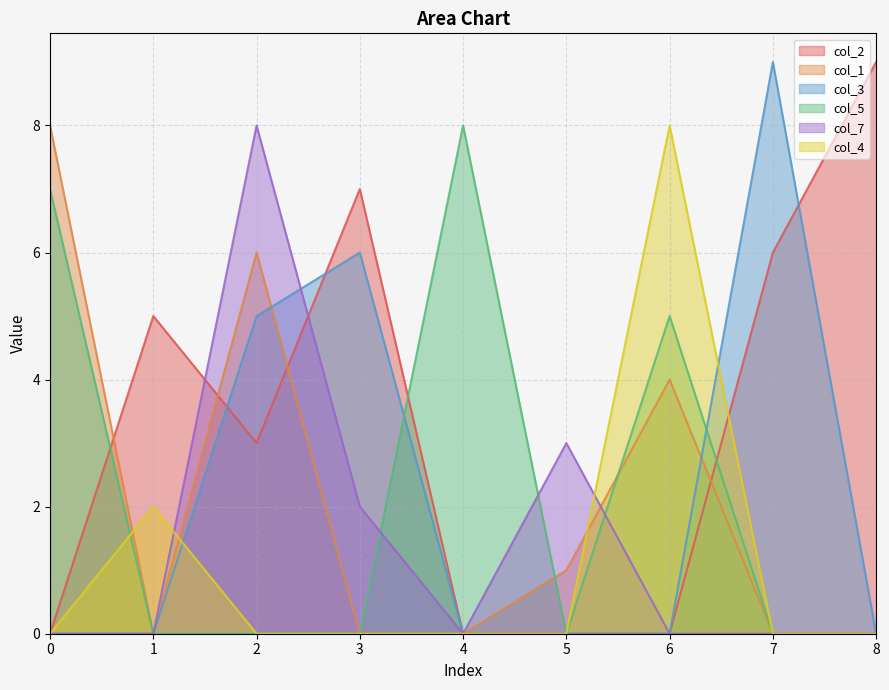

After their last crossing, which series has the higher values: col_1 or col_7?

col_1